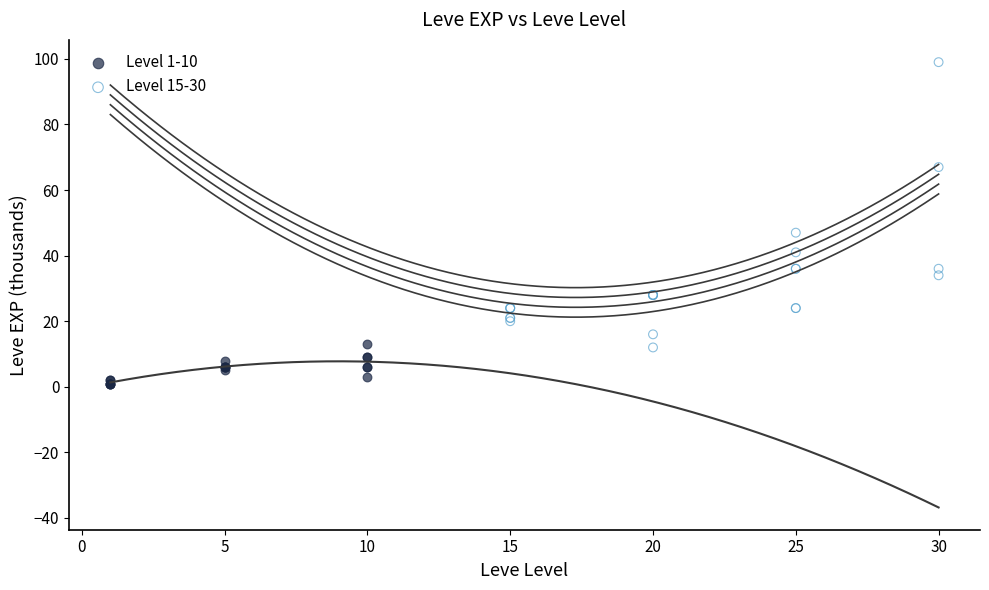

Which series has the widest spread of Y values?

Level 15-30